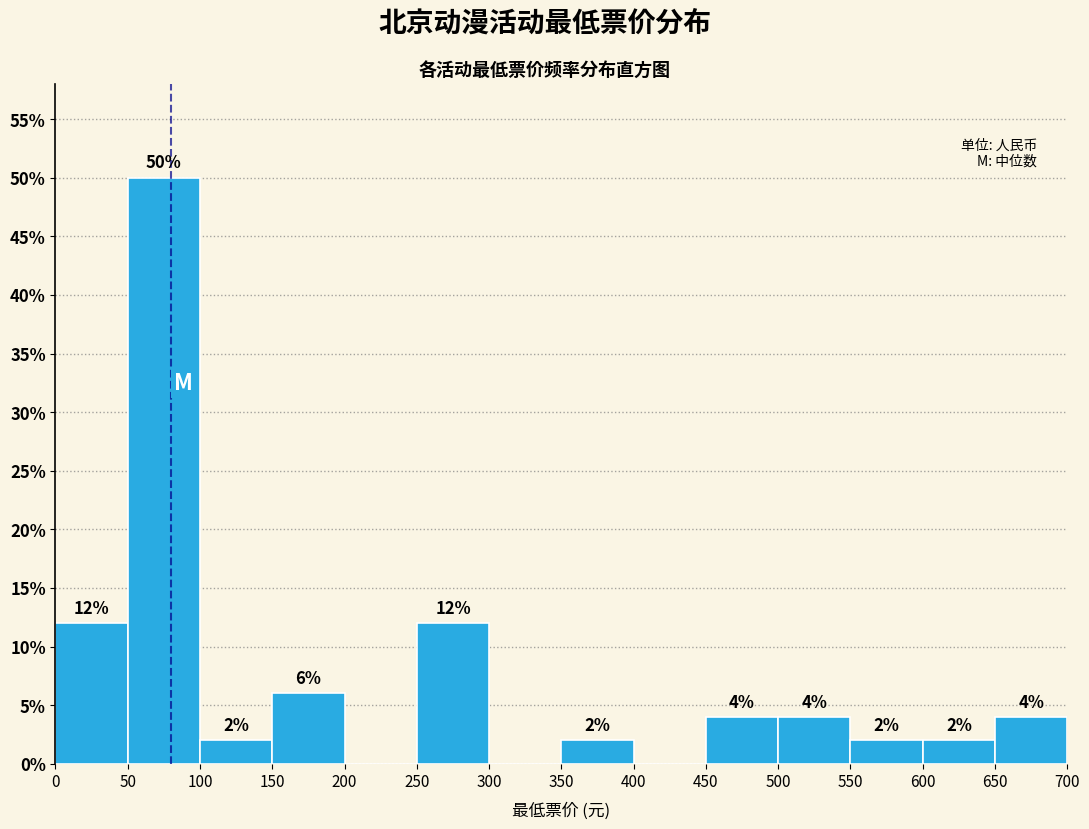

Over which range of the x-axis is the bar tallest?

50 to 100